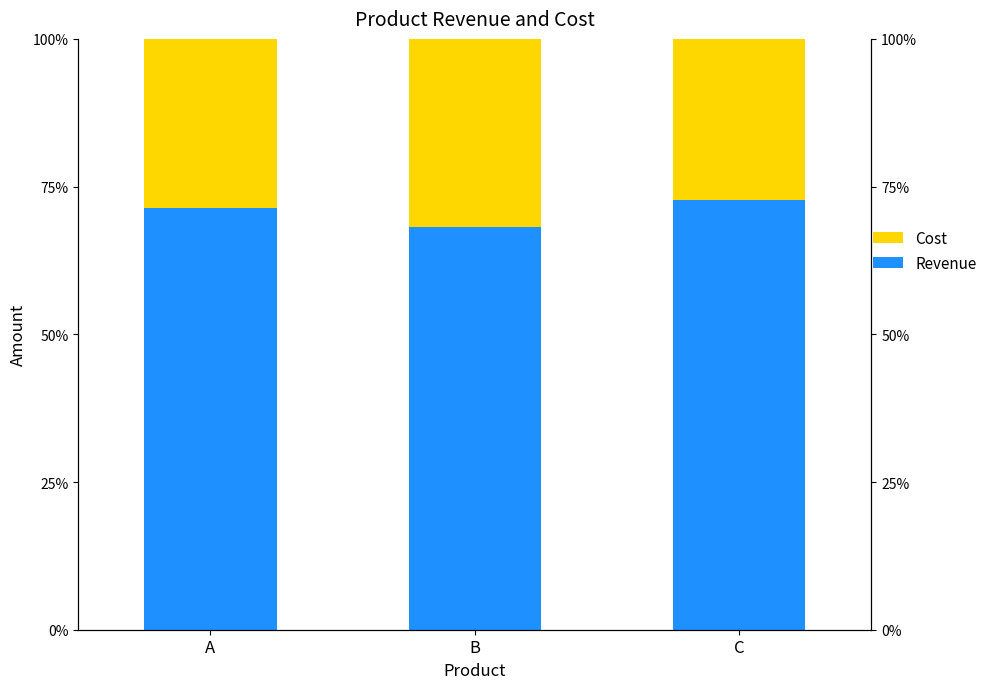

What is the value of the Revenue bar at the 1st from the left?

71.4